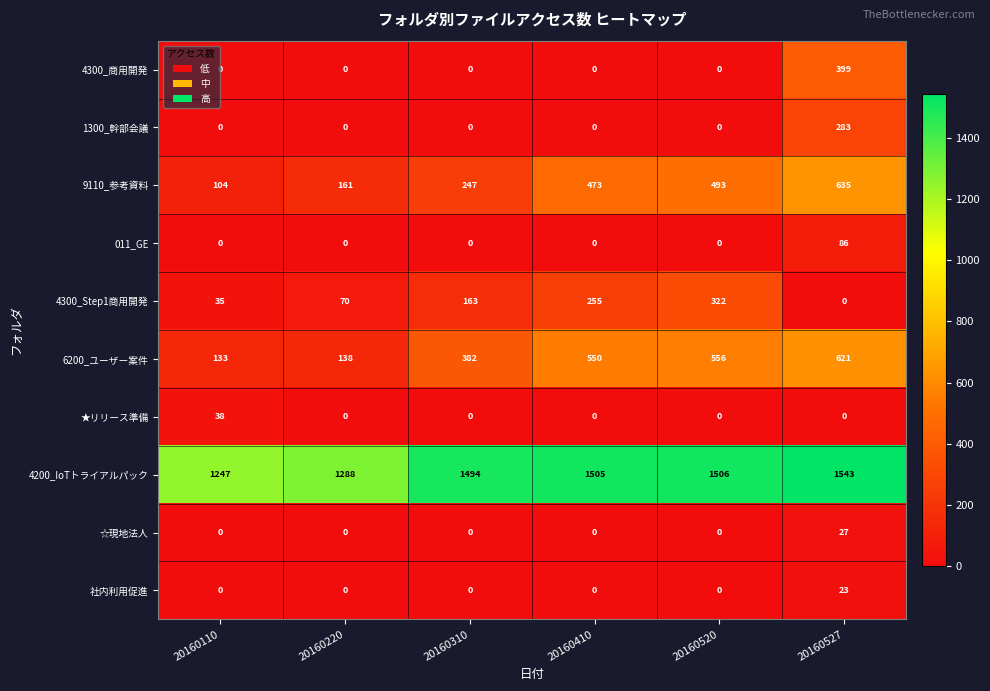

What is the sum of the ☆現地法人 values at 20160527 and 20160220?

27